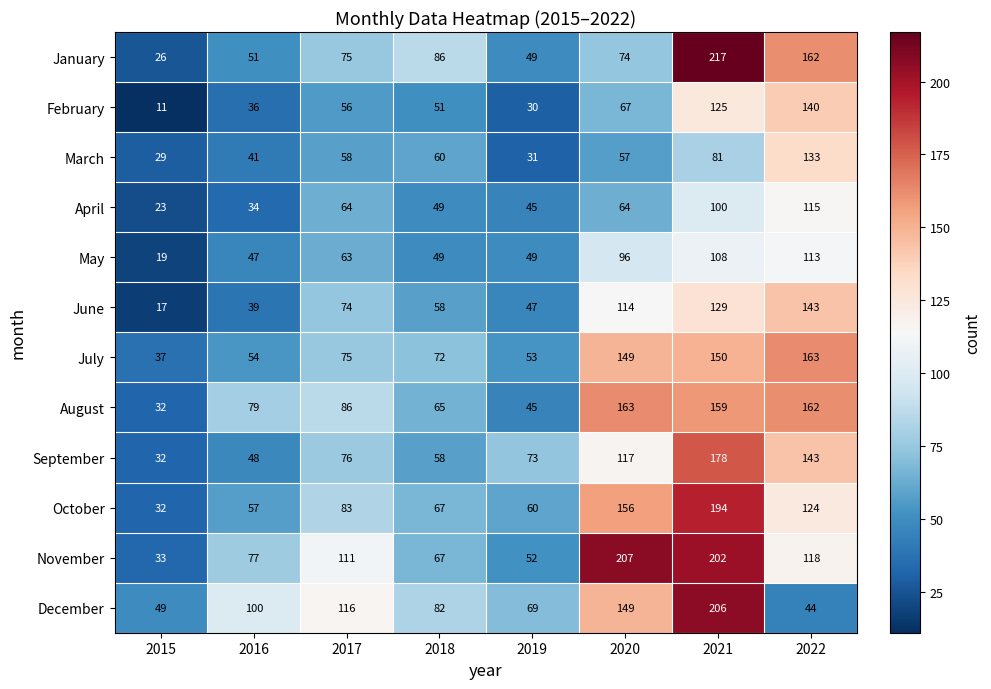

The value of December at 2022 is 67. True or false?

False